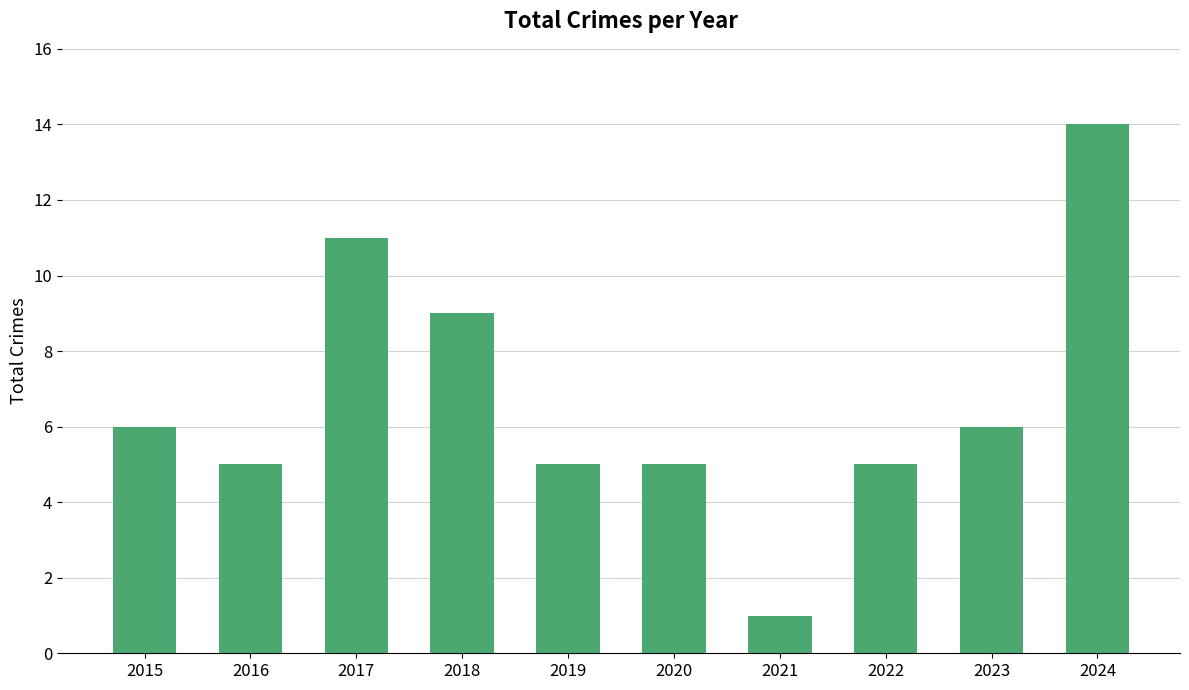

What is the value of the 6th bar from the left?

5